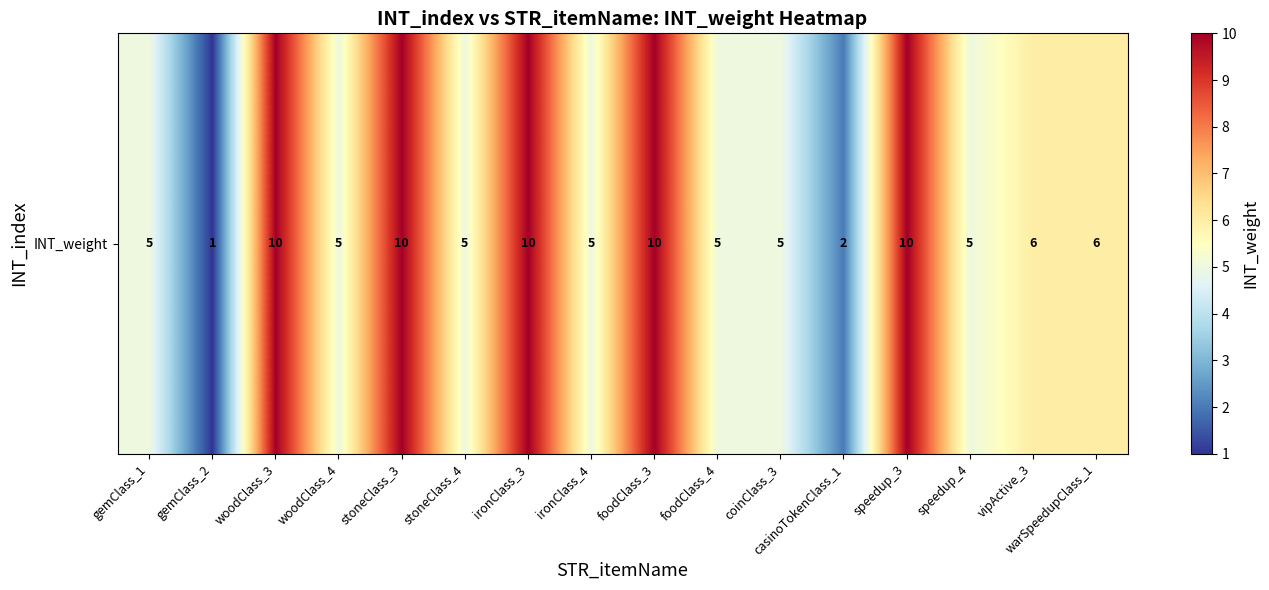

What value does the data have at foodClass_3?

10